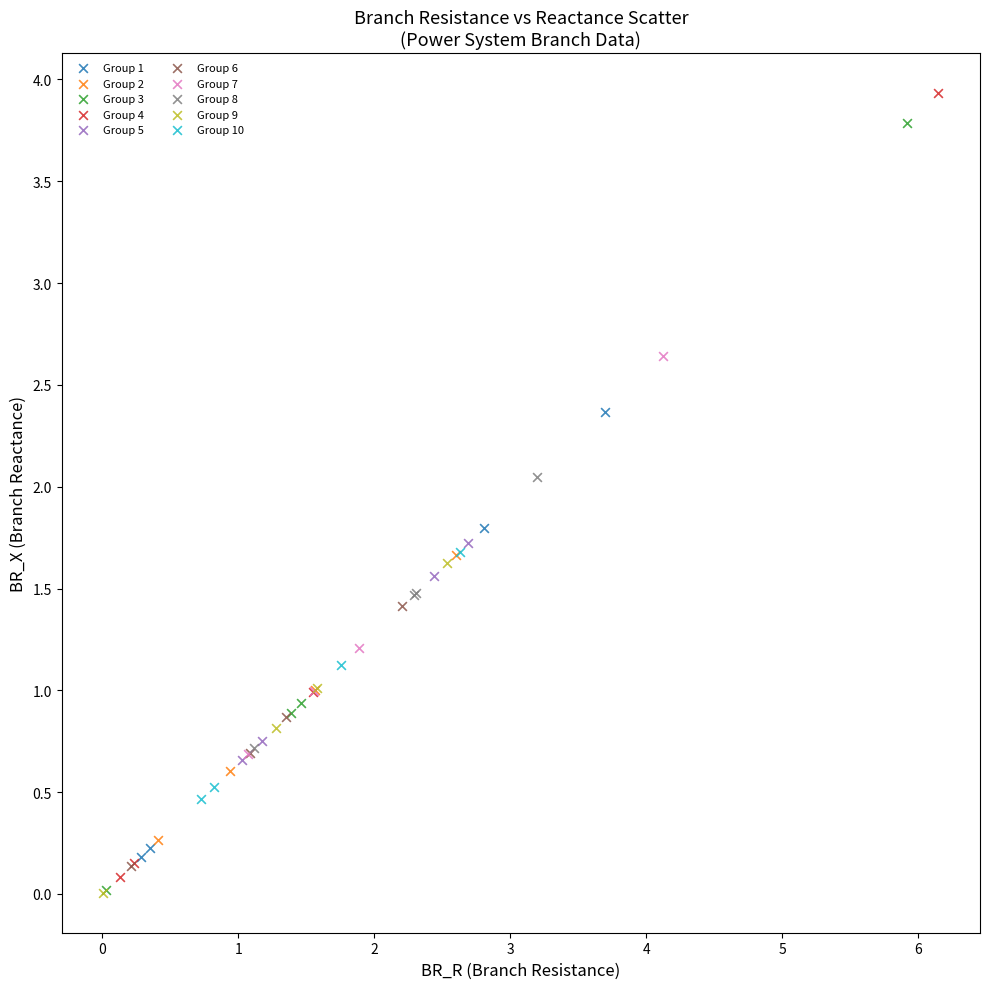

Which series reaches the maximum Y coordinate?

Group 4